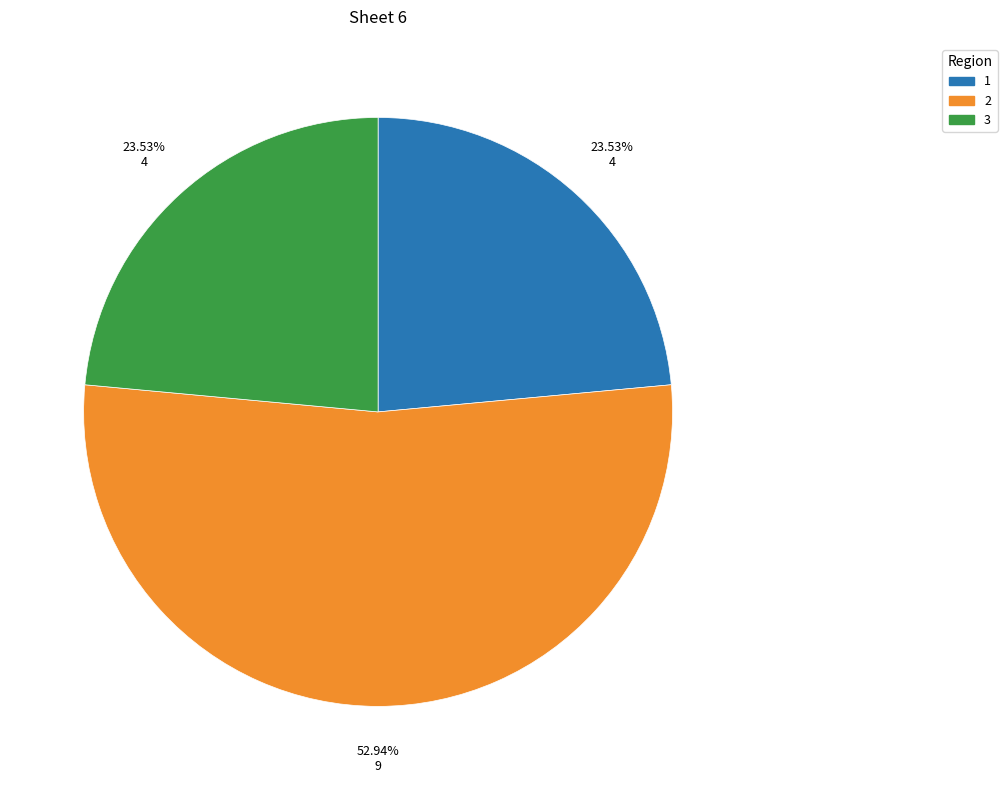

Is there a majority slice in this chart?

Yes